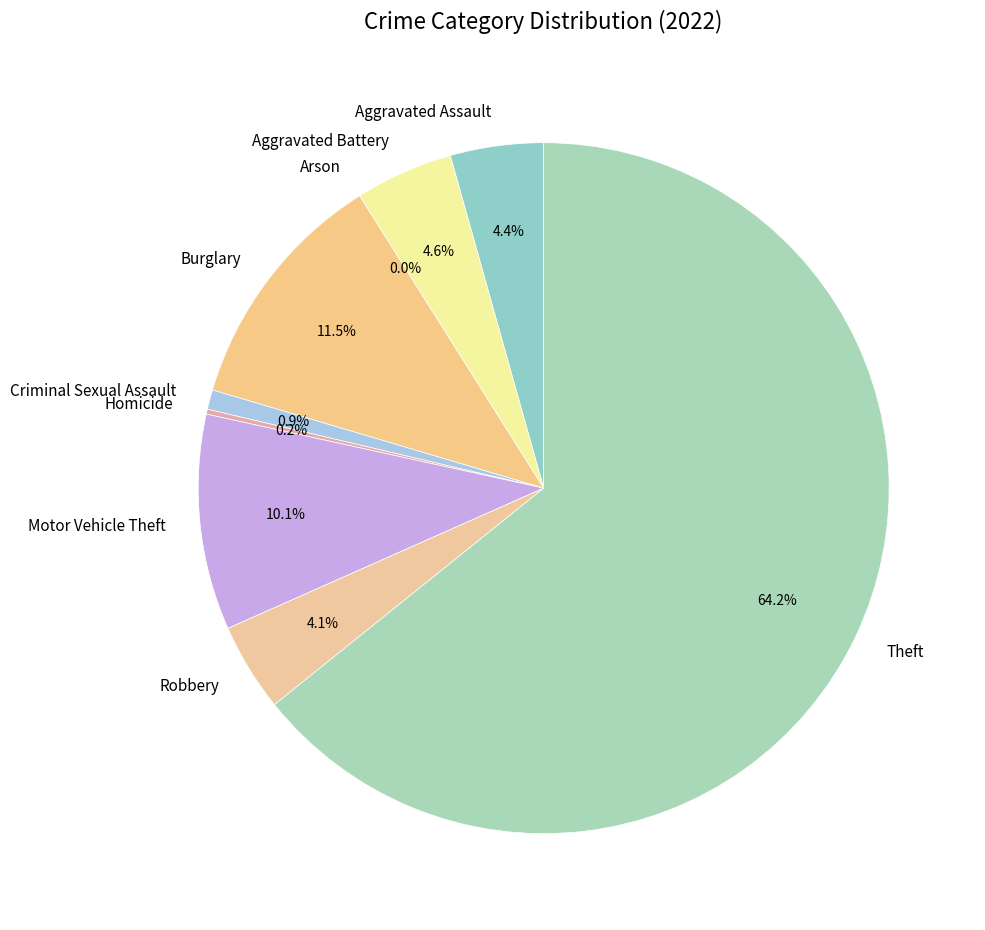

Rank the categories by value from highest to lowest.

Theft, Burglary, Motor Vehicle Theft, Aggravated Battery, Aggravated Assault, Robbery, Criminal Sexual Assault, Homicide, Arson